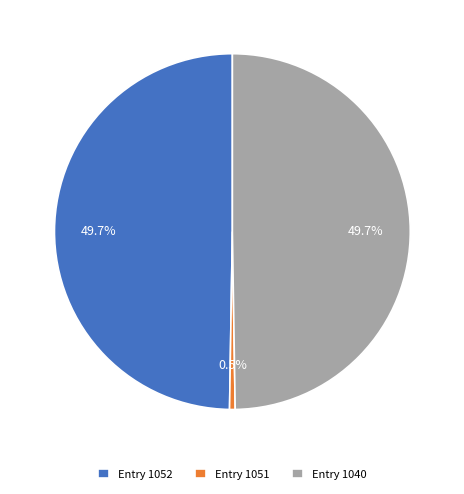

Which category has the smallest portion of the pie?

Entry 1051